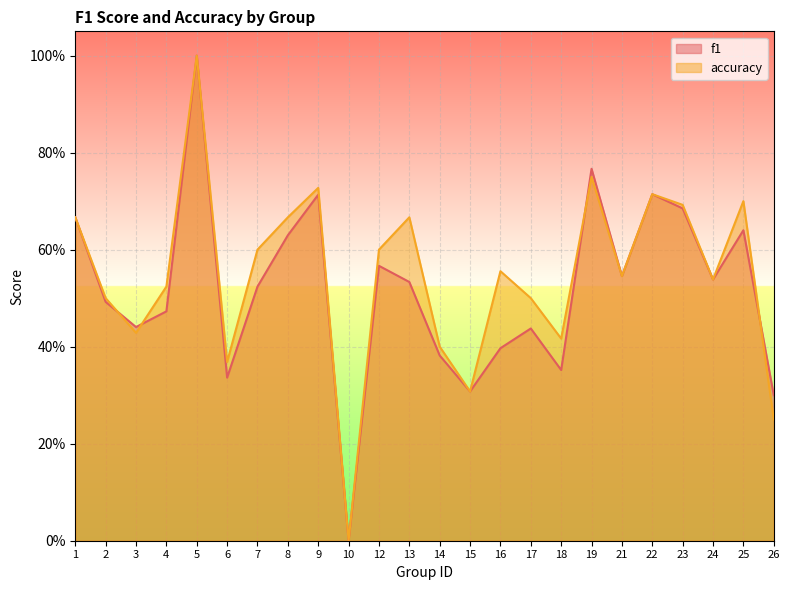

Which has a higher value, 24 or 10?

24